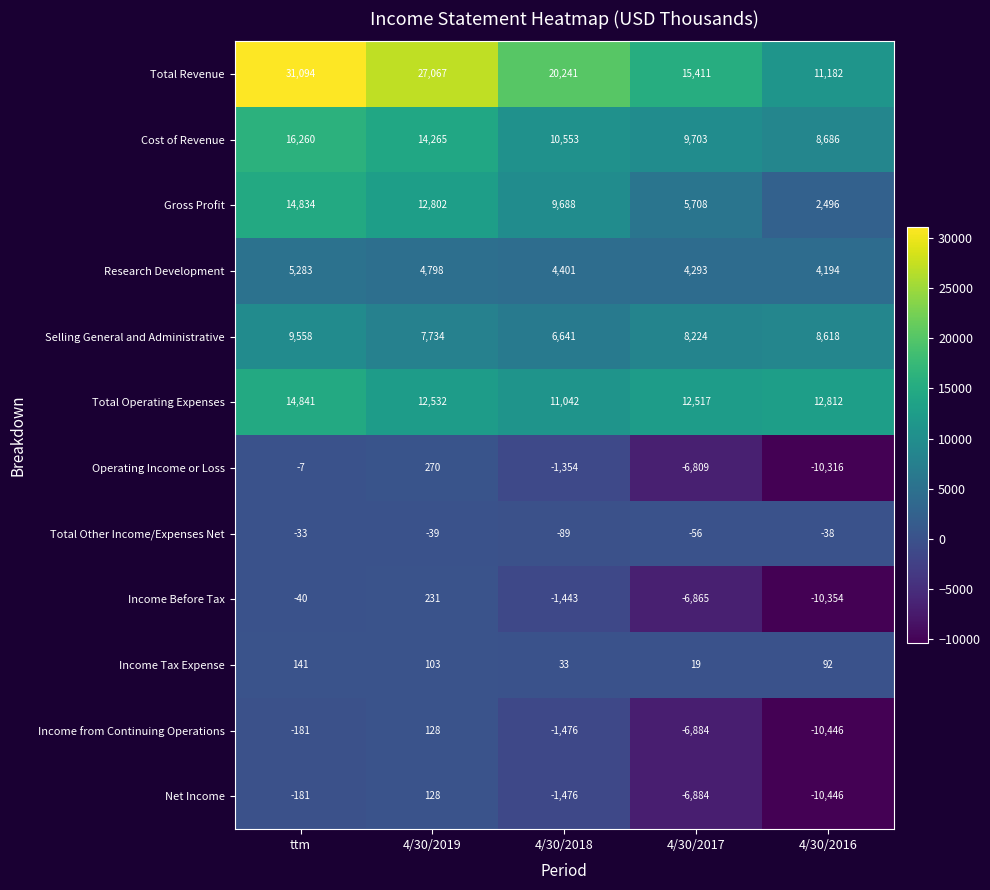

Rank the categories by Total Operating Expenses value from highest to lowest.

ttm, 4/30/2016, 4/30/2019, 4/30/2017, 4/30/2018